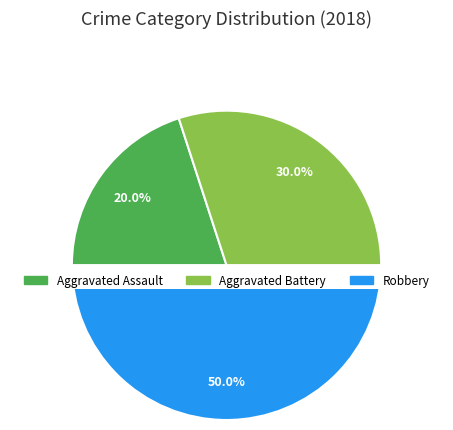

The Aggravated Battery slice represents 30% of the pie. True or false?

True